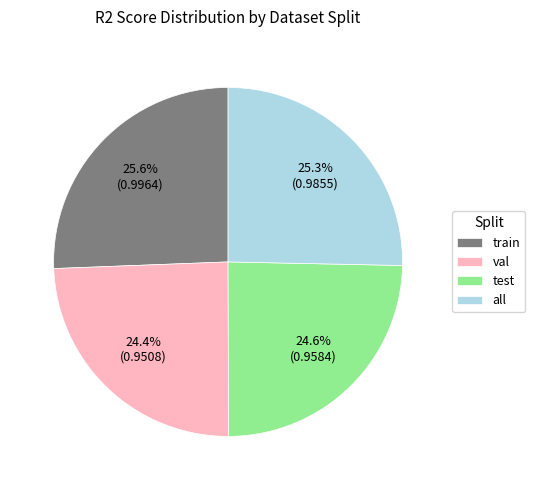

How many slices are in this pie chart?

4